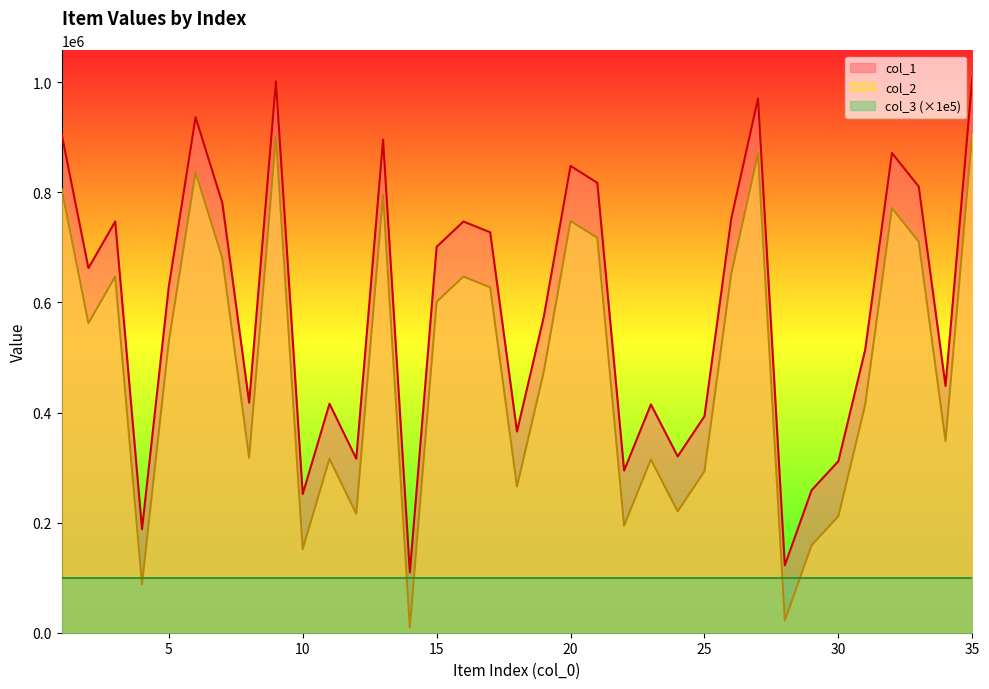

What is the sum of the col_2 values at 9 and 29?

1060277